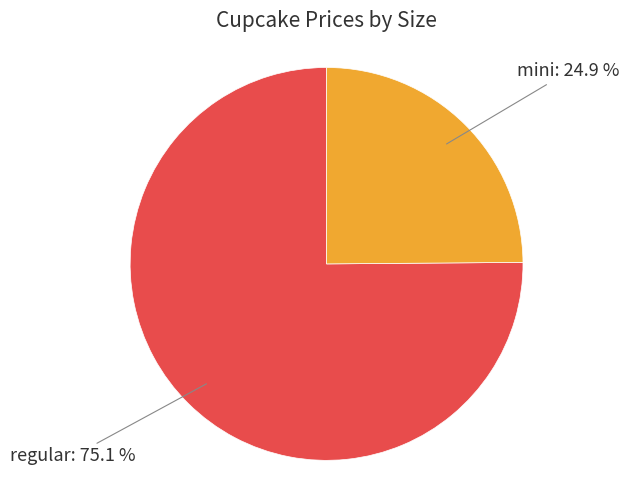

To the nearest percent, what portion does mini represent?

25%